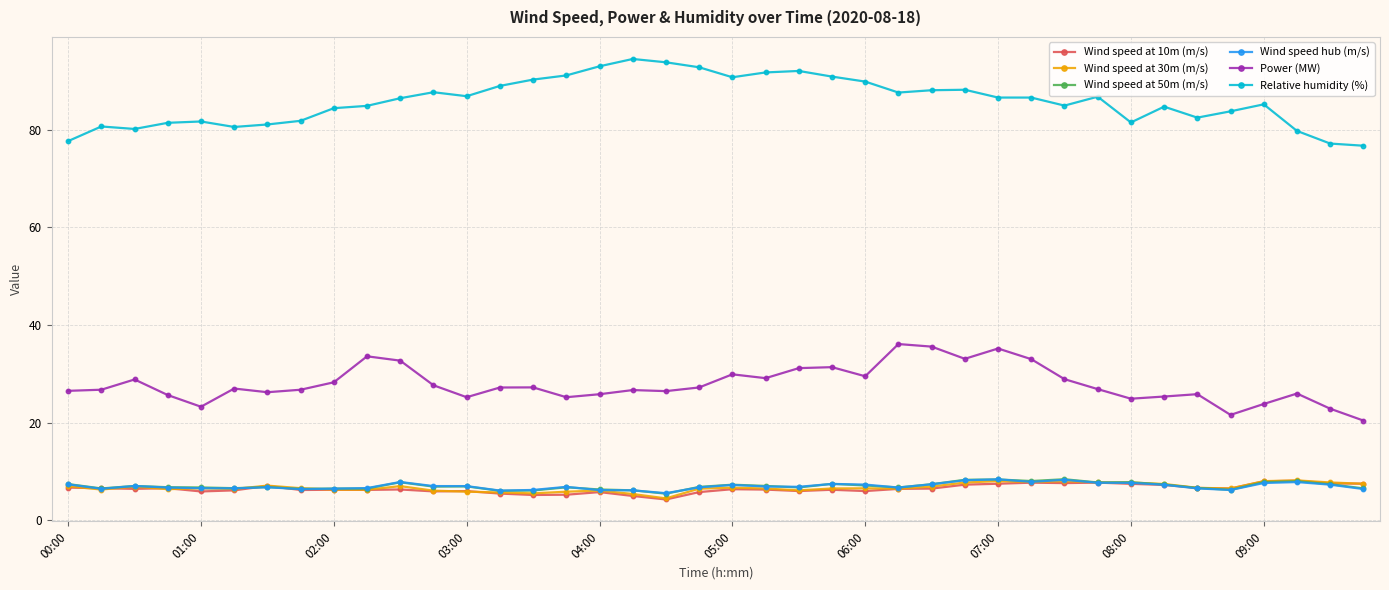

What is the difference between the maximum and minimum values in the Wind speed at 10m (m/s) series?

3.9